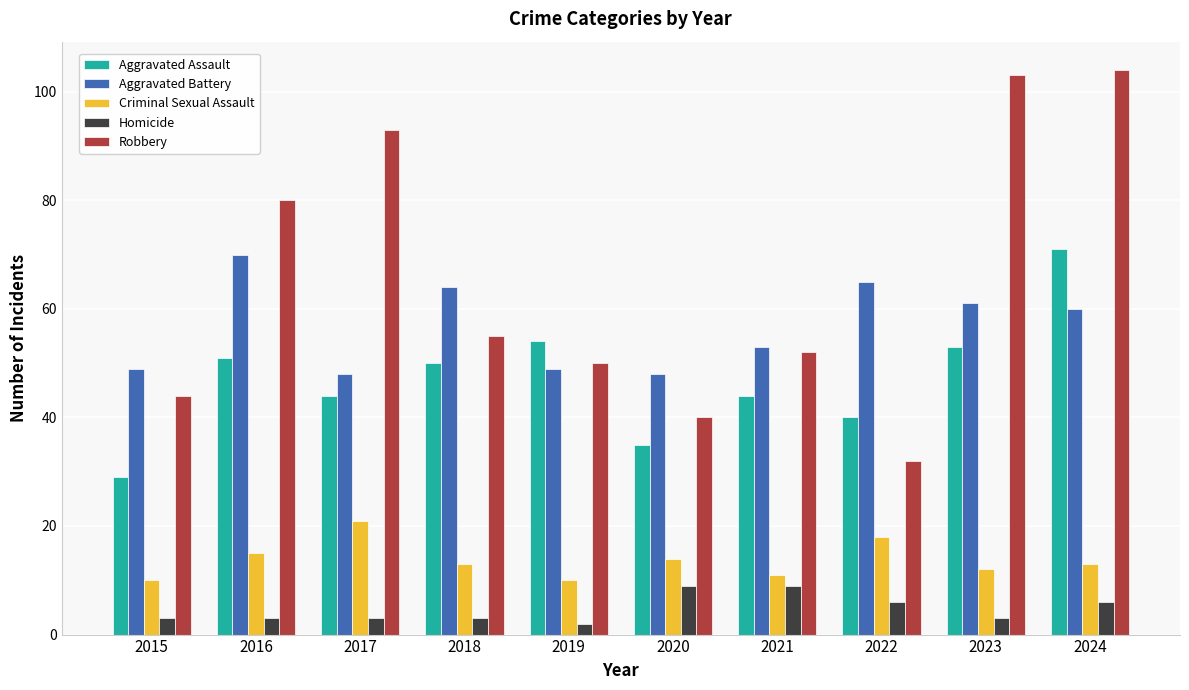

Is it true that Robbery equals 88 at 2018?

False